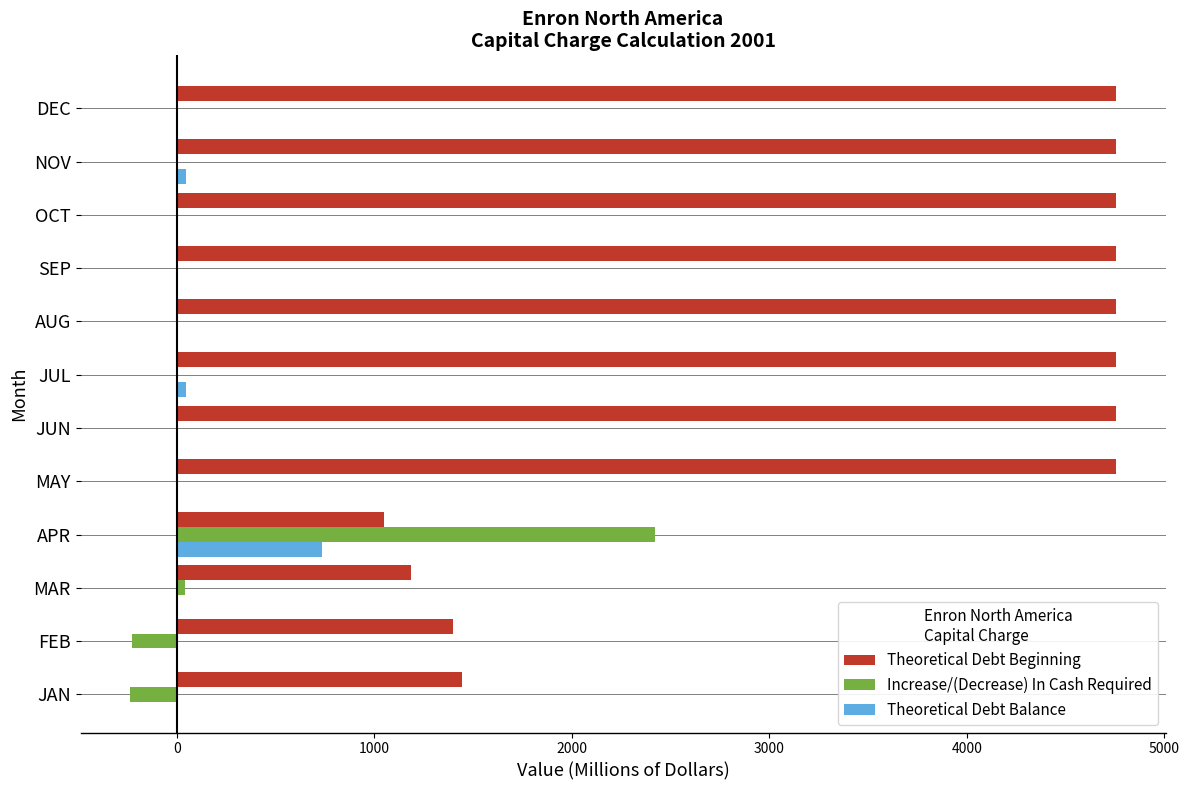

Which series has the largest range (max minus min)?

Theoretical Debt Beginning